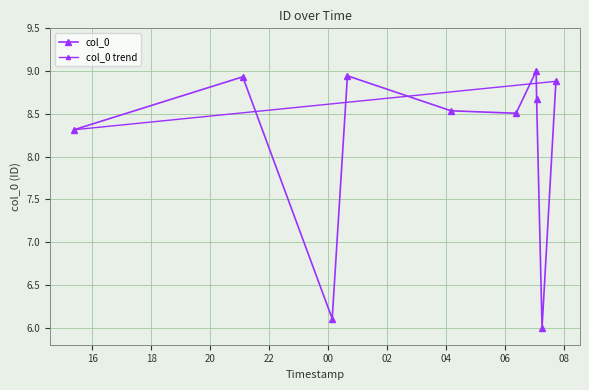

Which category has the lowest value across all series?

2023-04-24 07:14:30